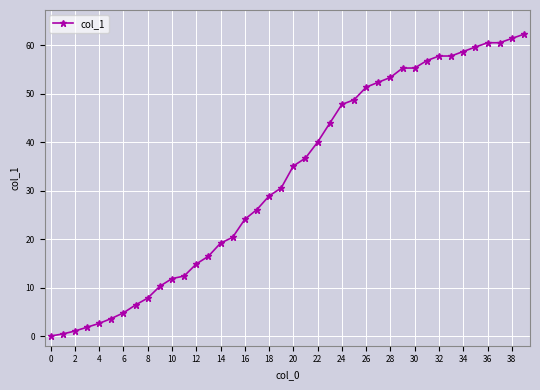

Is this an area chart (filled region under the line)?

No